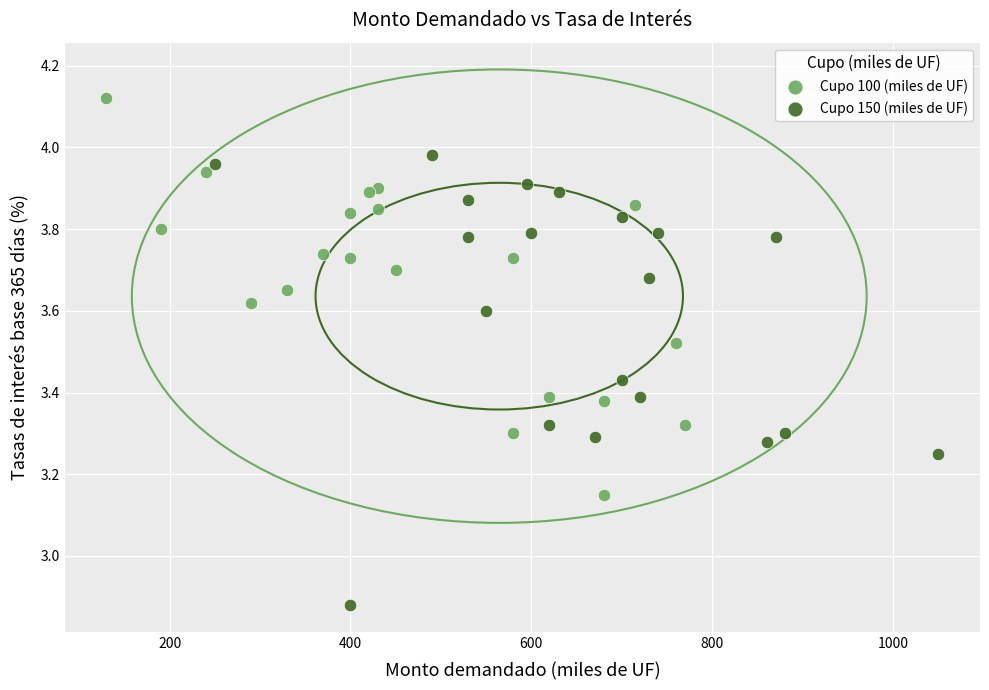

Which series contains the highest Y value?

Cupo 100 (miles de UF)